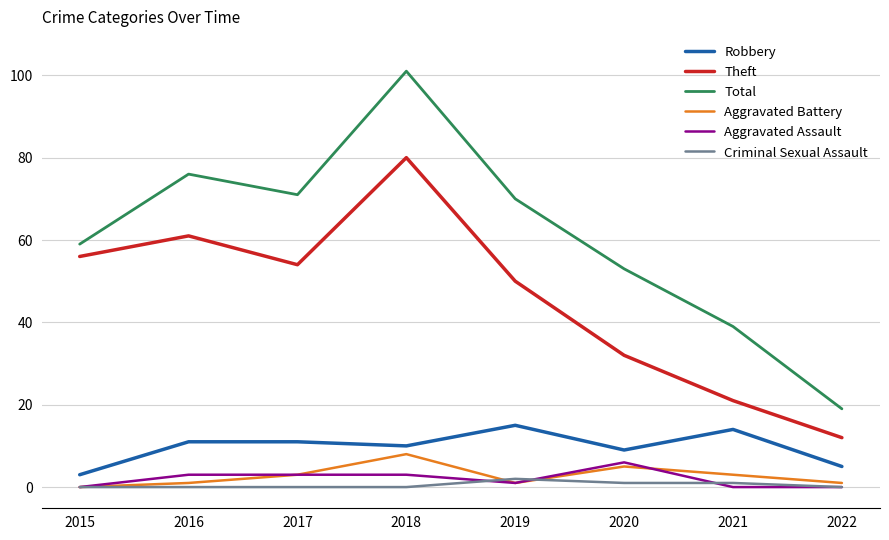

In Total, how many points are lower than both neighbors (excluding endpoints)?

1